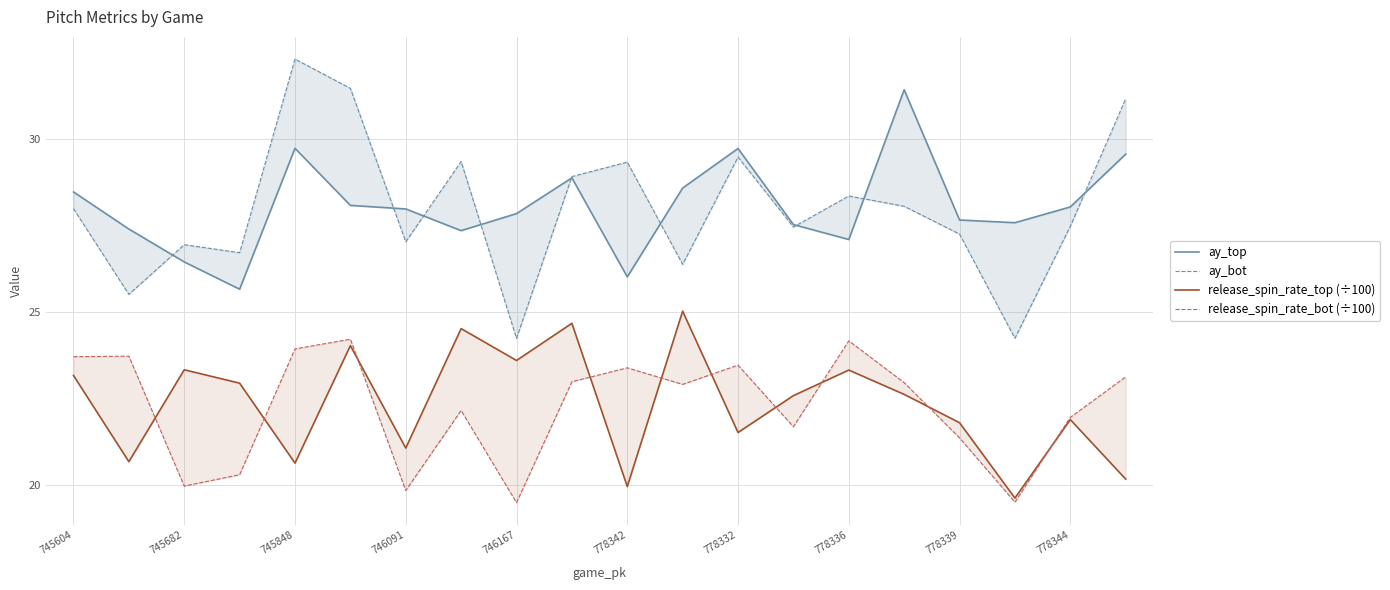

How many series are shown in this chart?

4